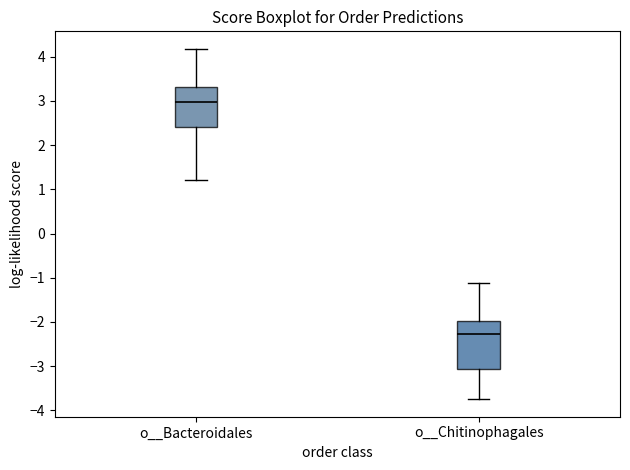

Reading left to right, read every box against the y-axis: the position of its median line, the range the box covers, and the ends of its whiskers. The values are not printed on the chart, so give them approximately, as read against the axis.

o__Bacteroidales: median 3.0, box 2.4 to 3.3, whiskers 1.2 to 4.2
o__Chitinophagales: median -2.3, box -3.1 to -2.0, whiskers -3.7 to -1.1